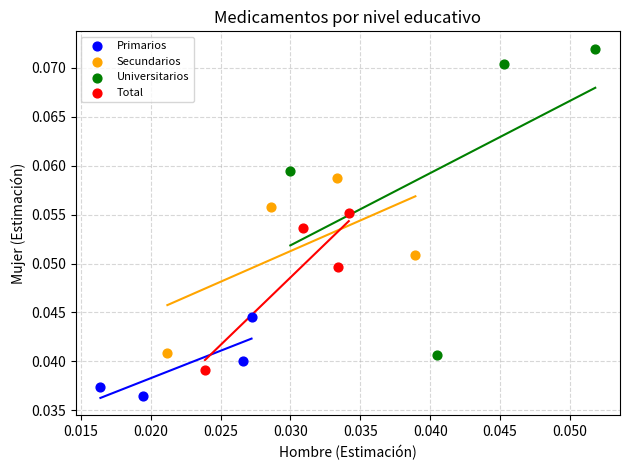

Which series reaches the minimum Y coordinate?

Primarios